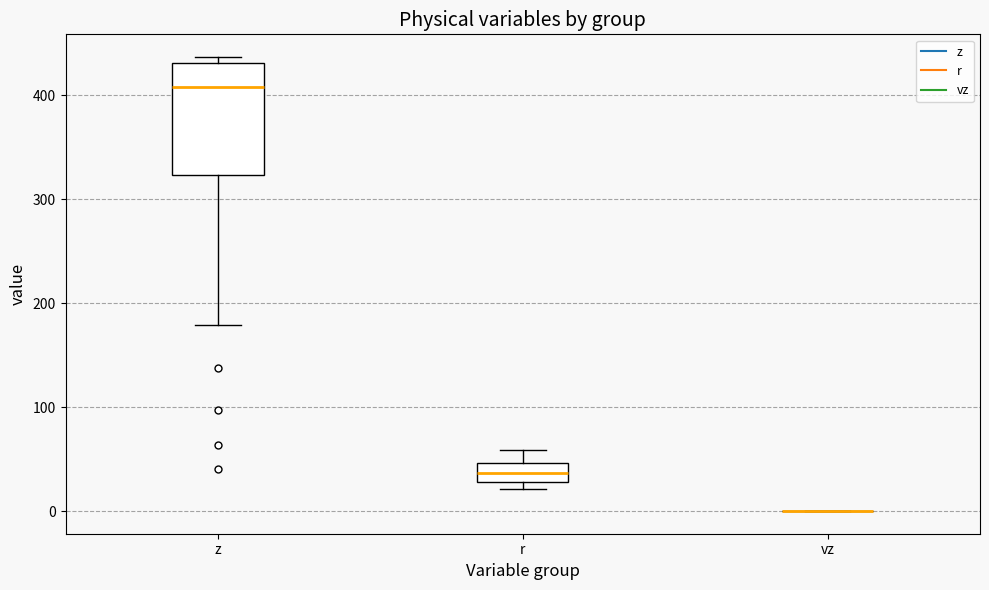

Where is the upper edge of the box for r on the y-axis? The values are not printed on the chart, so give them approximately, as read against the axis.

50